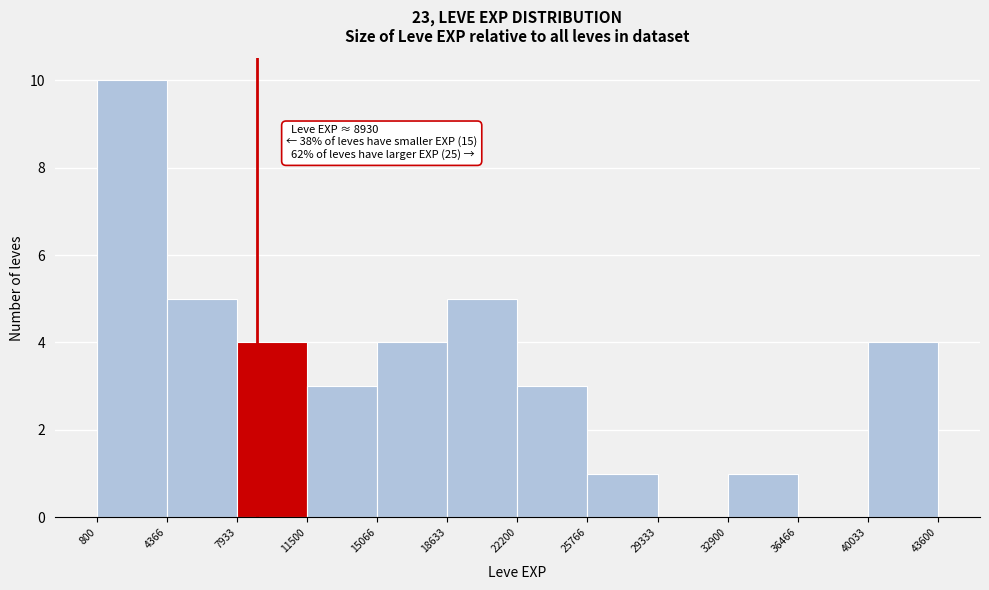

Which range on the x-axis has the tallest bar?

800 to 4366